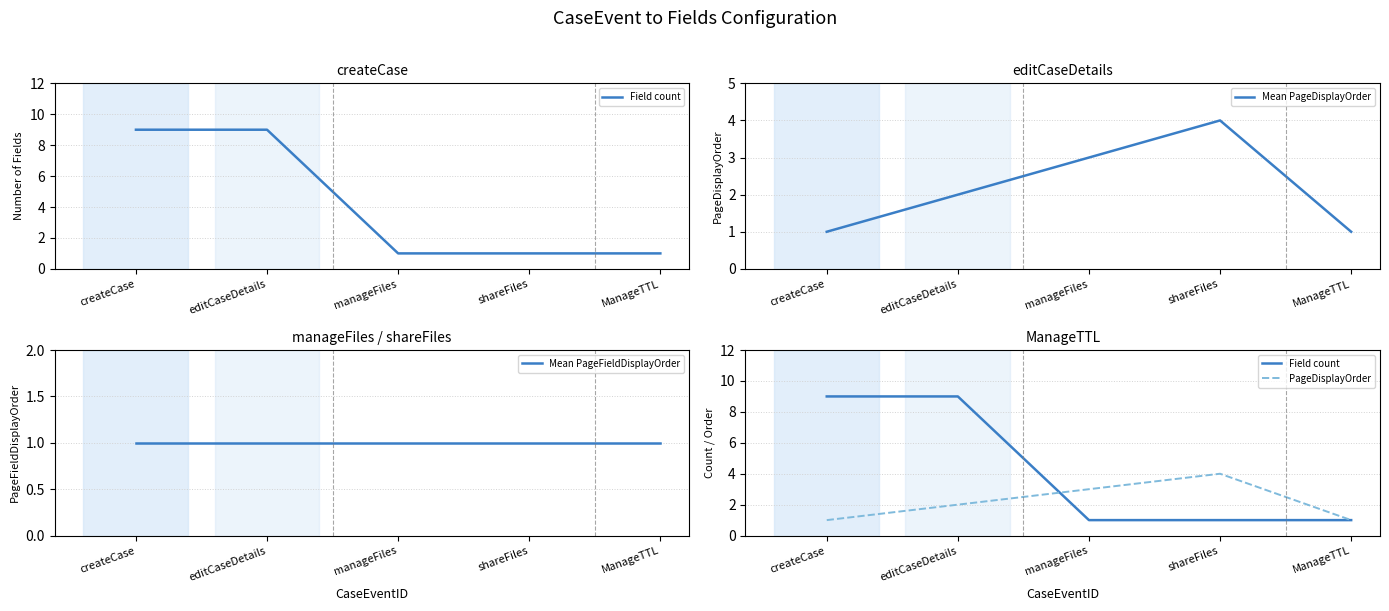

At how many categories does at least one series exceed 6?

2